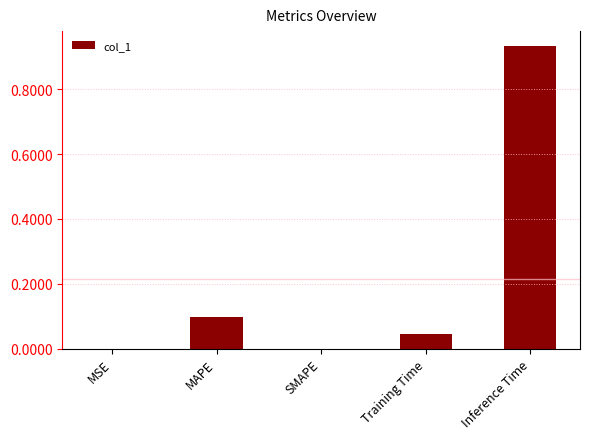

How many data points does each series have?

5